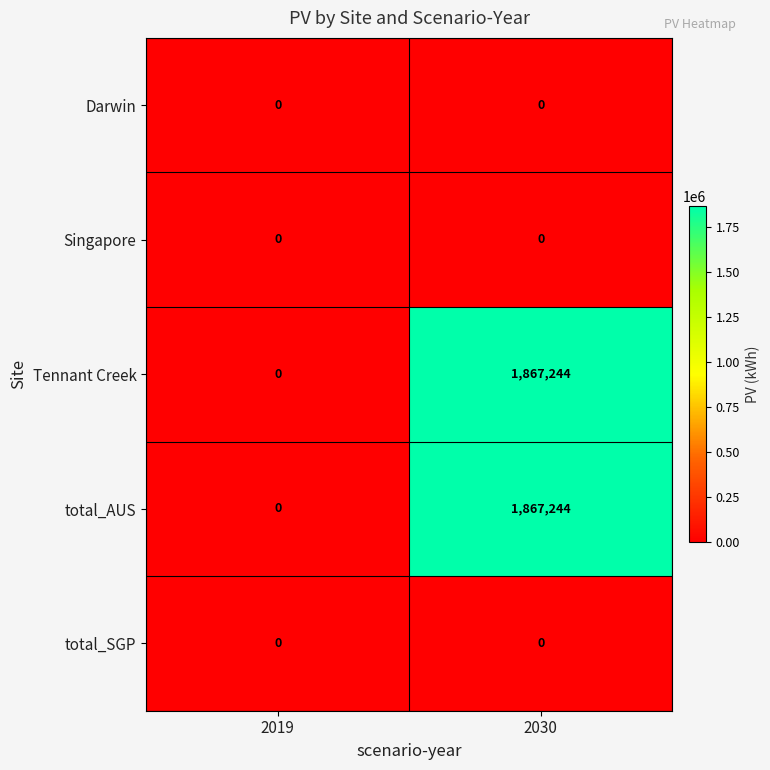

True or false: Tennant Creek has a value of 1867244 at 2030.

True